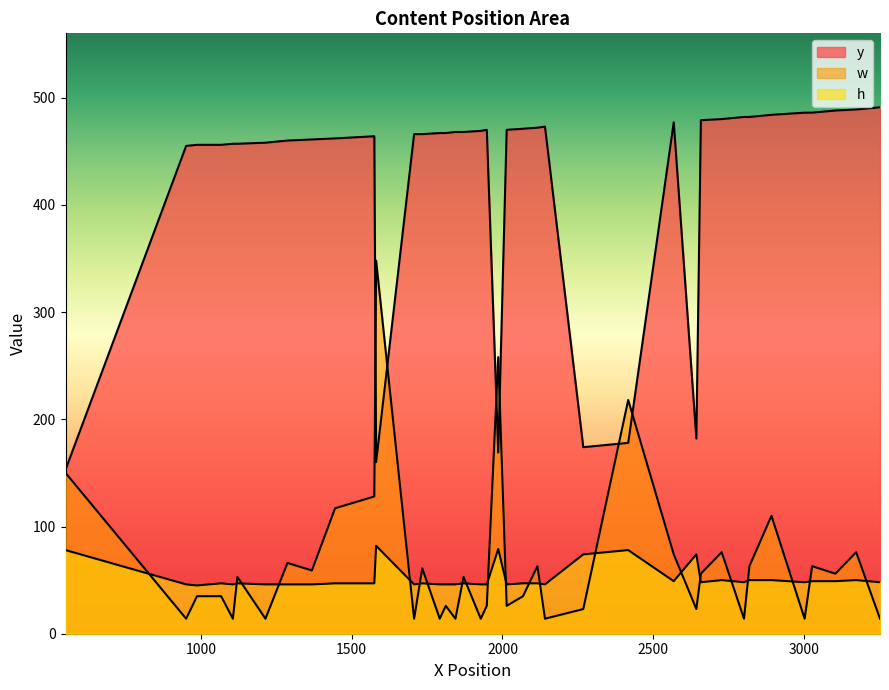

How many values in the y series exceed 467?

19